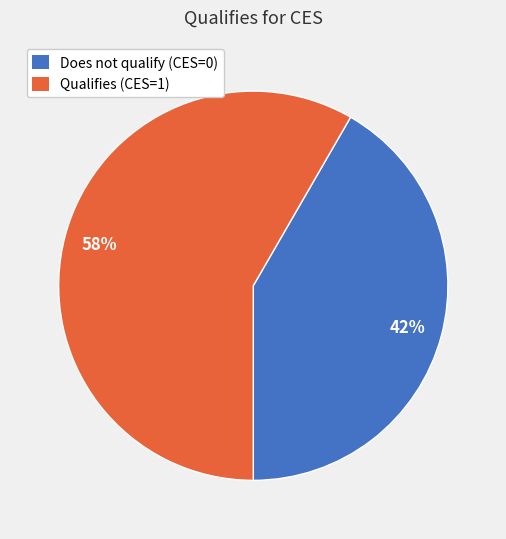

How many slices are in this pie chart?

2